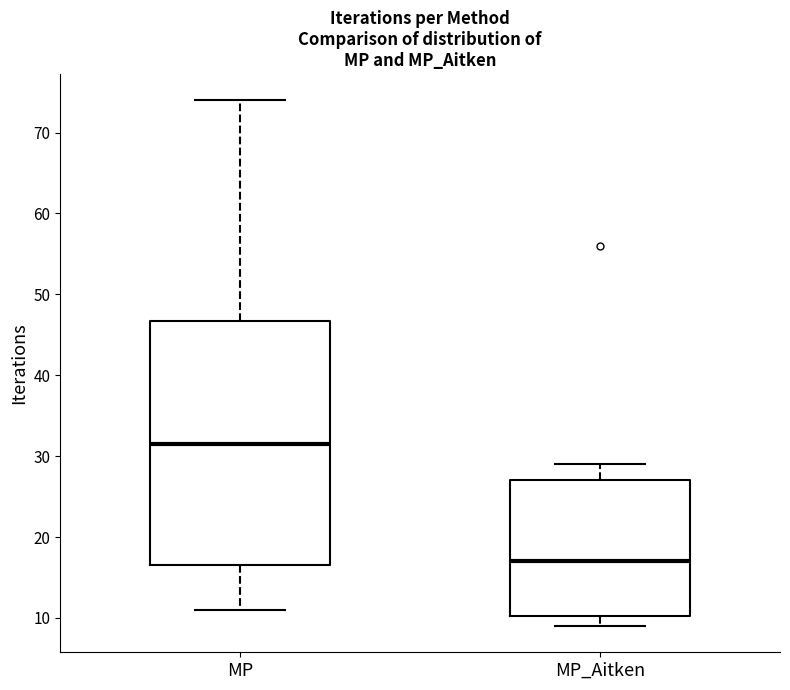

Reading left to right, read every box against the y-axis: the position of its median line, the range the box covers, and the ends of its whiskers. The values are not printed on the chart, so give them approximately, as read against the axis.

MP: median 32, box 17 to 47, whiskers 11 to 74
MP_Aitken: median 17, box 10 to 27, whiskers 9 to 29